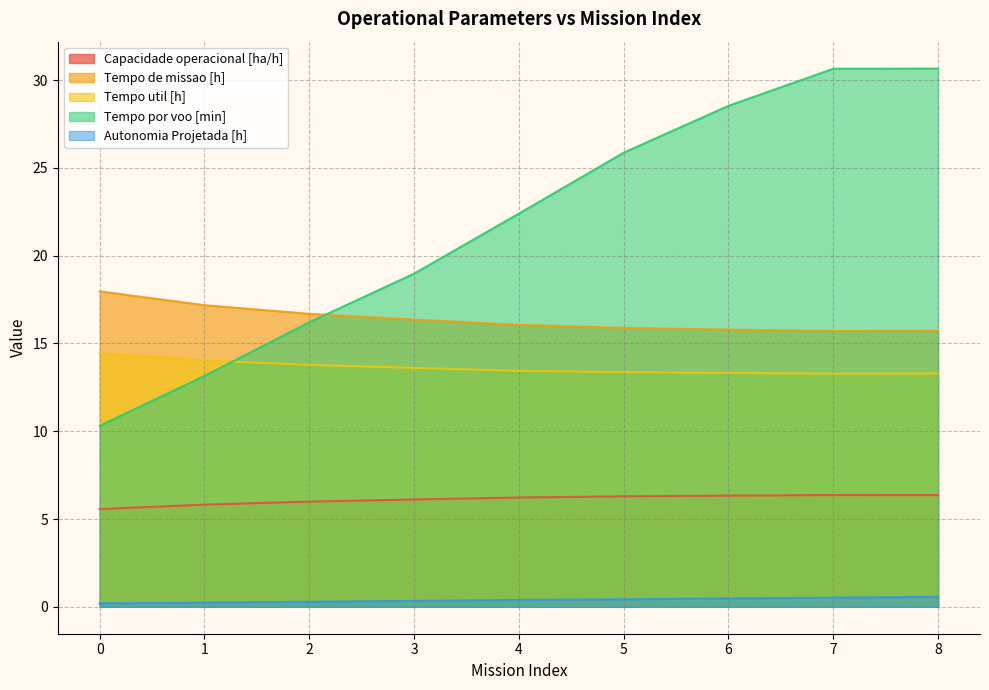

In Capacidade operacional [ha/h], how many points are higher than both neighbors (excluding endpoints)?

1